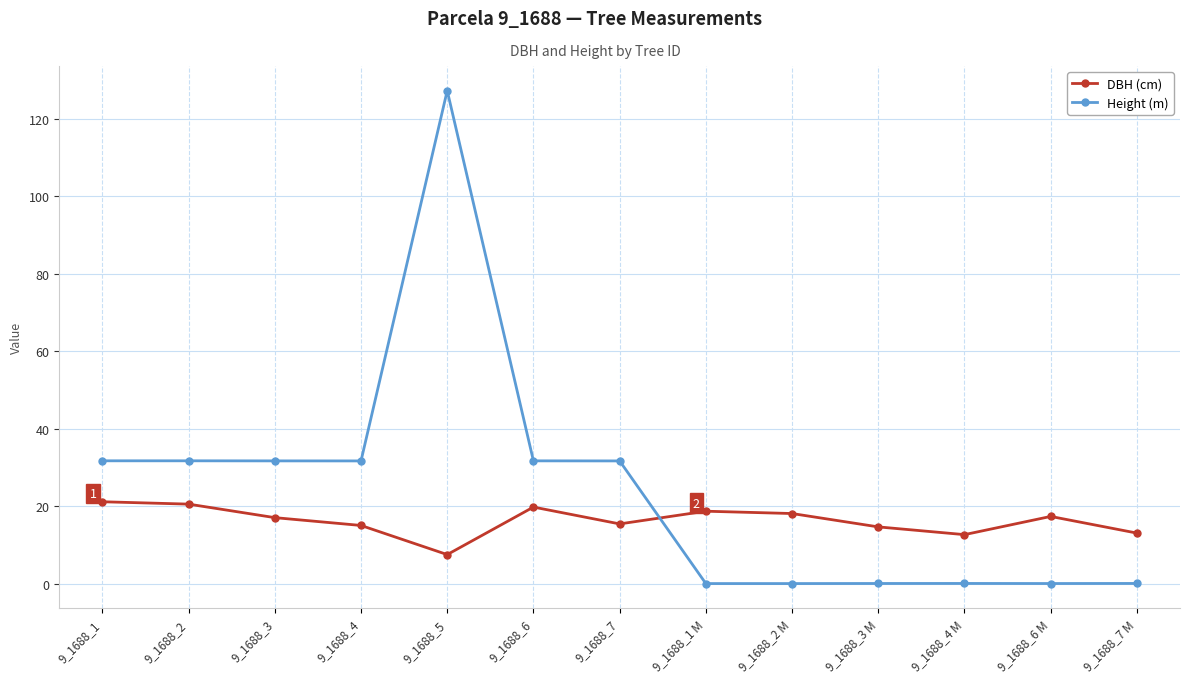

List the series in order of their peak value, lowest first.

DBH (cm), Height (m)